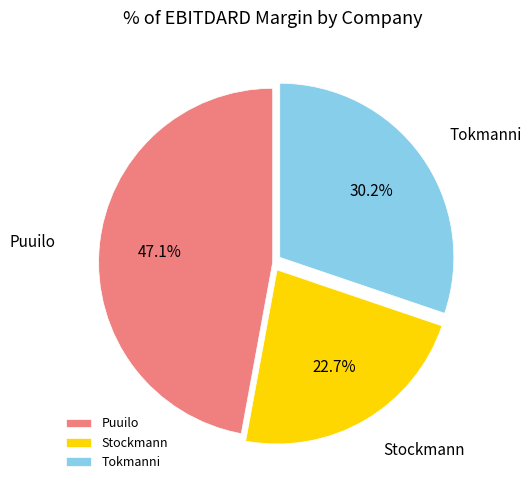

Does any single category account for the majority?

No